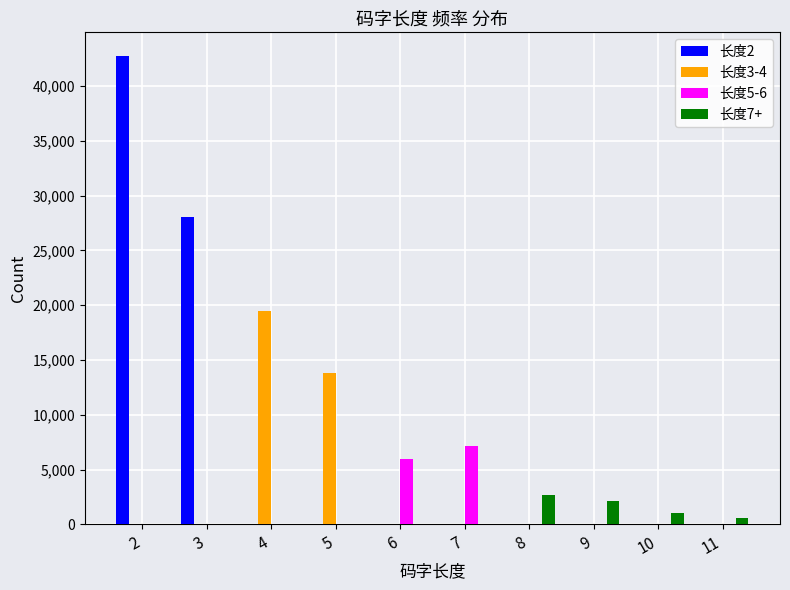

Are the bars grouped side by side (vs. stacked)?

Yes